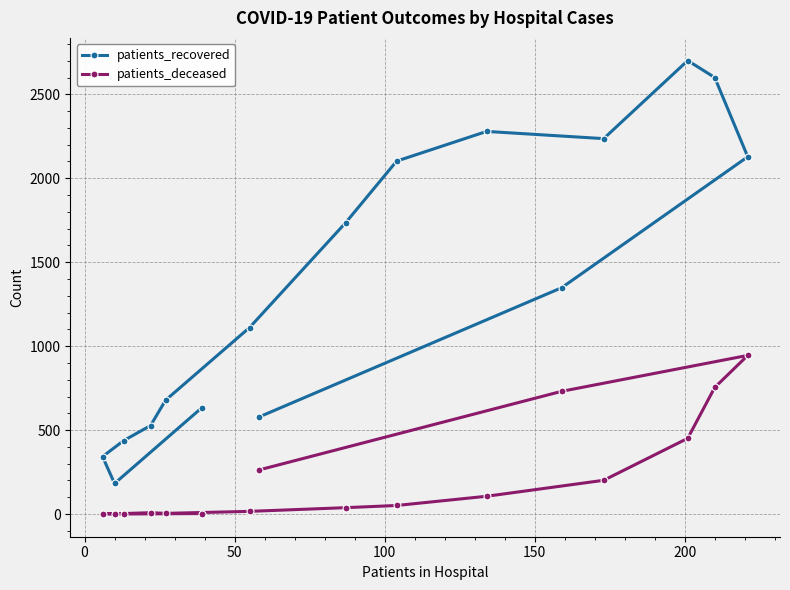

Rank the series by their maximum value, from lowest to highest.

patients_deceased, patients_recovered